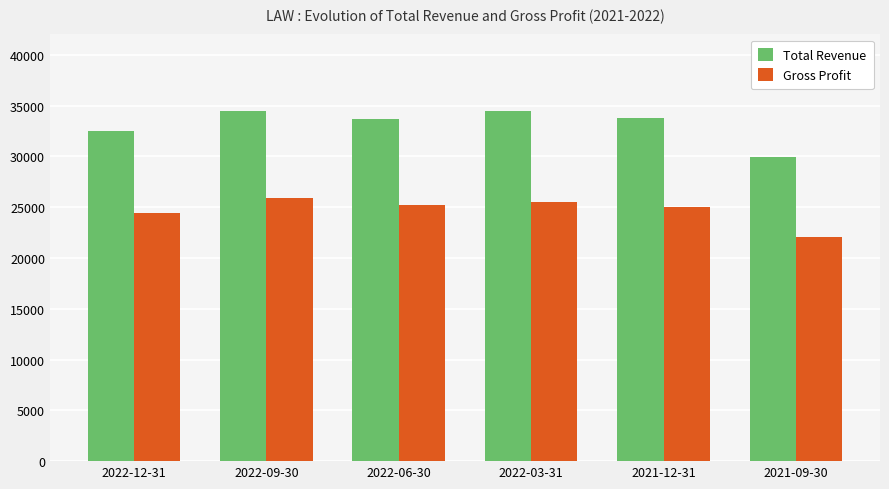

What is the average value of the Gross Profit series?

24683